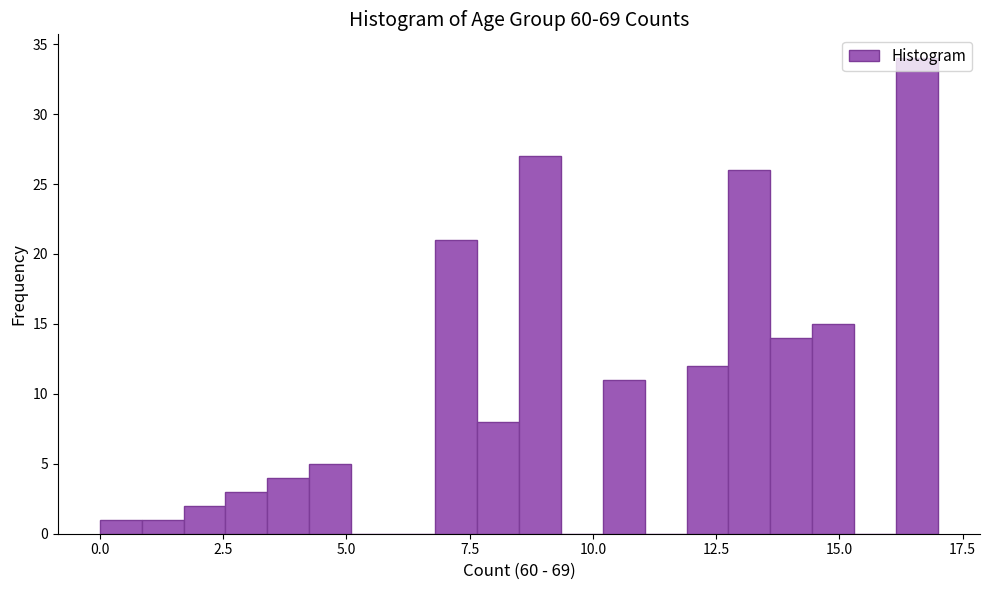

Read against the x-axis, roughly where is the centre of the tallest bar?

16.5